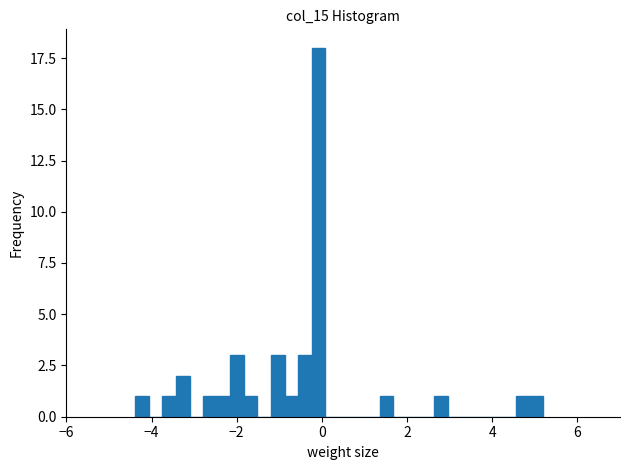

Read against the x-axis, roughly where is the centre of the tallest bar?

0.0